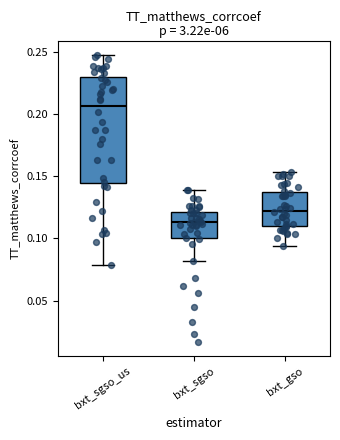

Which box has the highest median line?

bxt_sgso_us